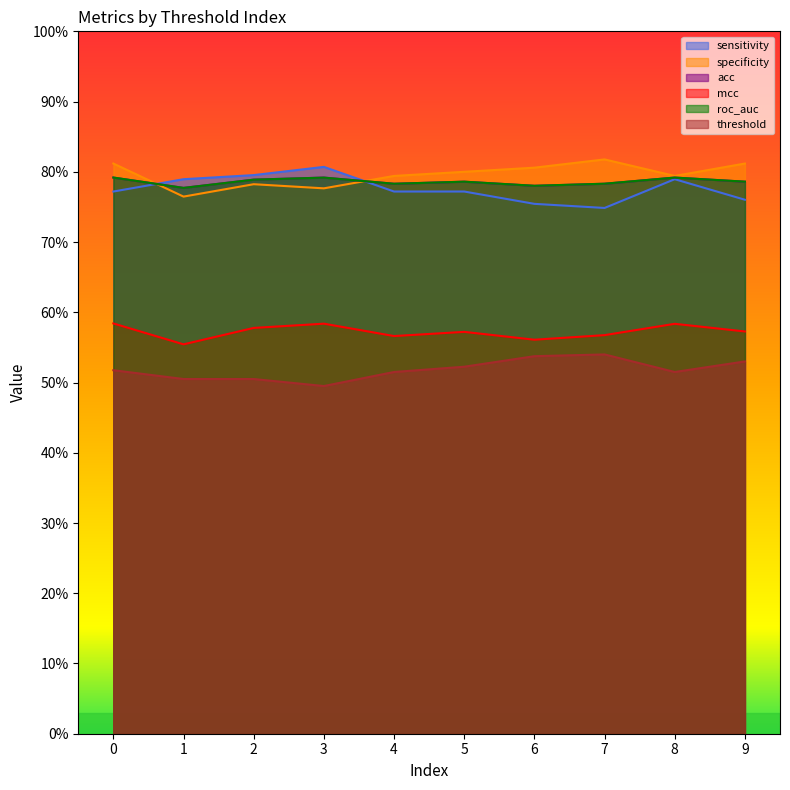

How many interior local peaks does the mcc series have?

3